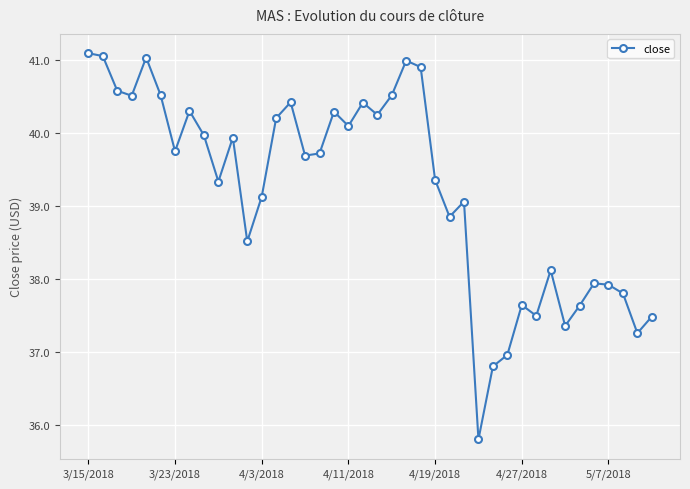

True or false: there are more than 0 points higher than both neighbors.

True